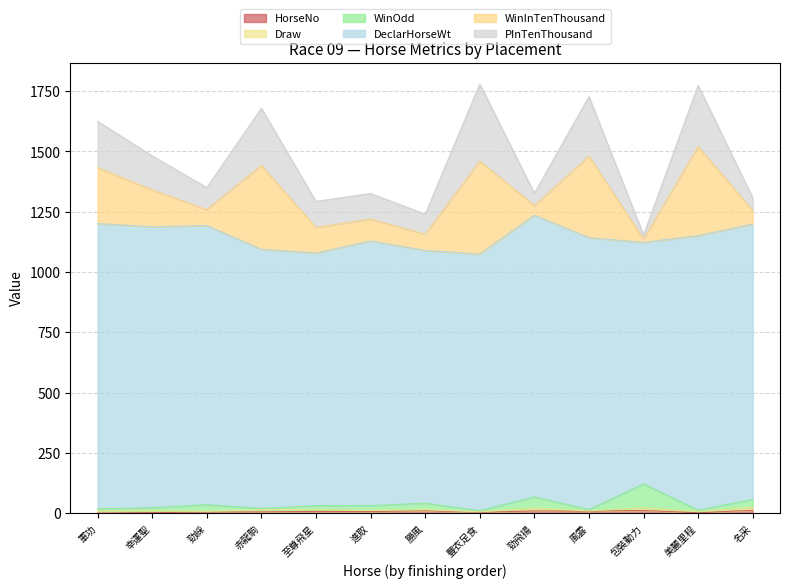

True or false: Draw and WinOdd intersect in this chart.

True